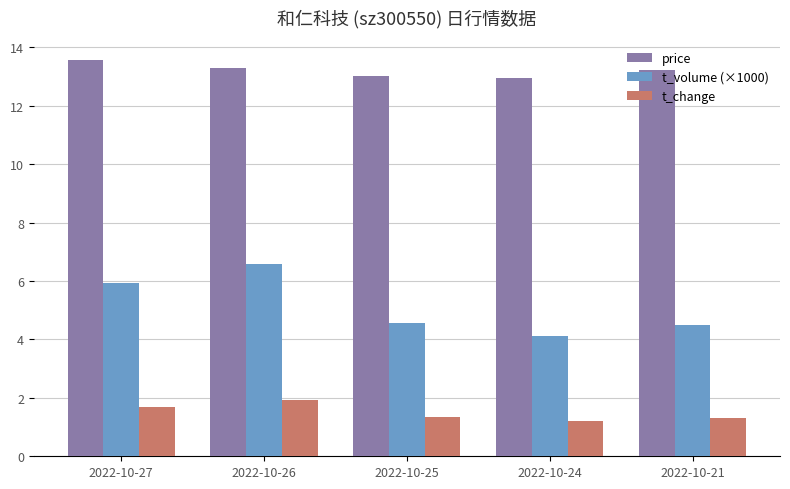

Which series has the largest range (max minus min)?

t_volume (×1000)